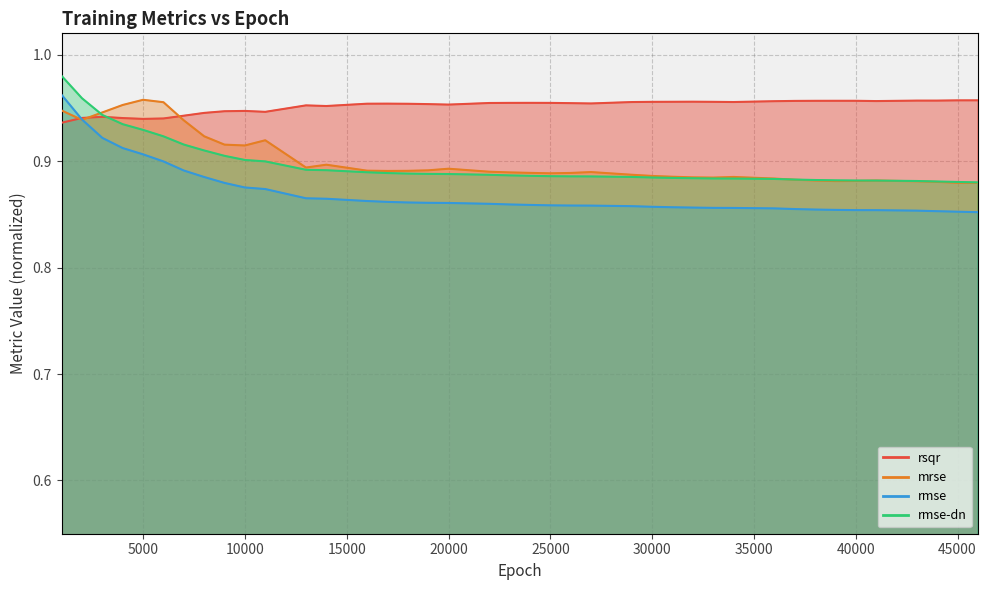

What is the total value across all series at 44000?

3.6